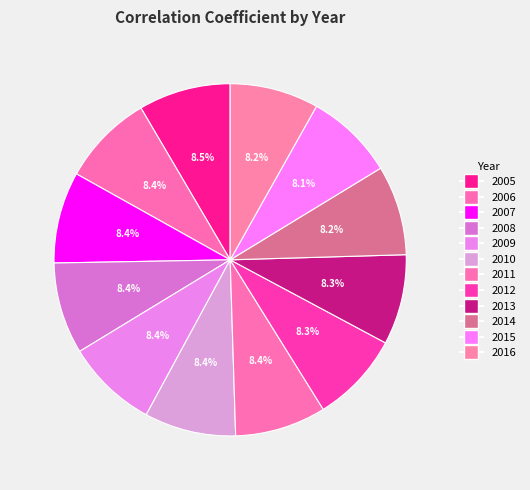

Rank the categories by value from highest to lowest.

2005, 2006, 2008, 2010, 2007, 2009, 2011, 2012, 2013, 2014, 2016, 2015